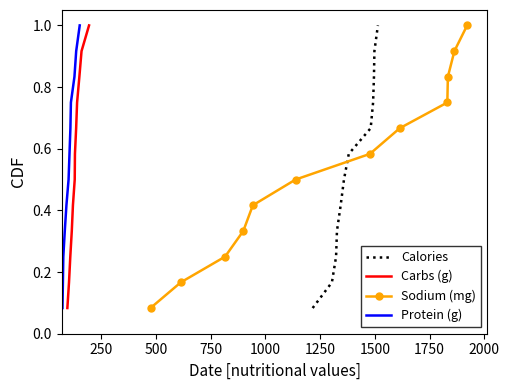

What is the highest value of the Protein (g) series?

1.0